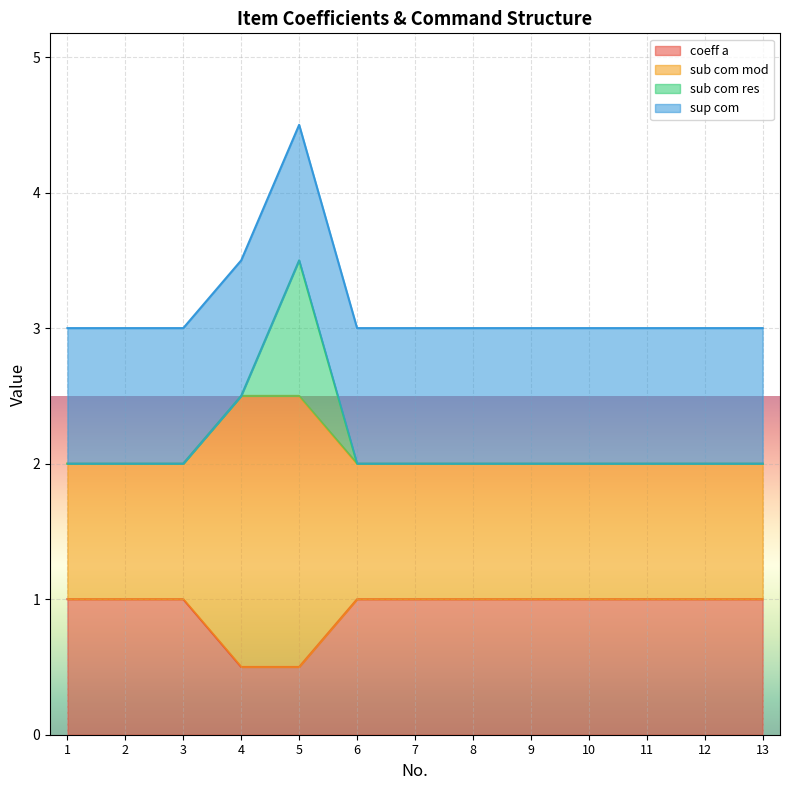

What is the sum of the coeff a values at 13 and 1?

2.0